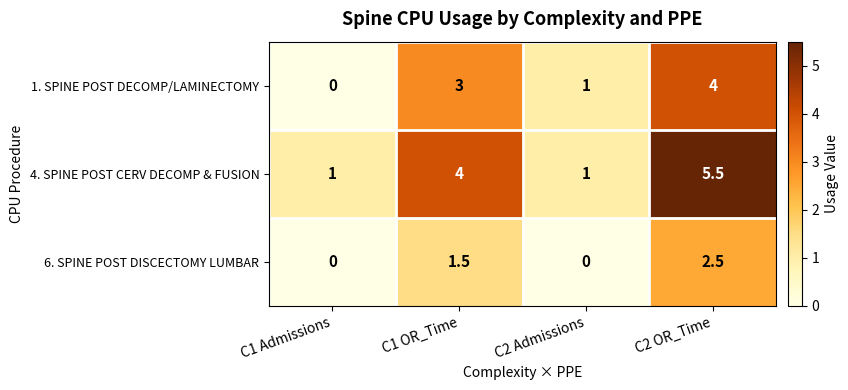

At which category does the chart reach its peak across all series?

C2 OR_Time